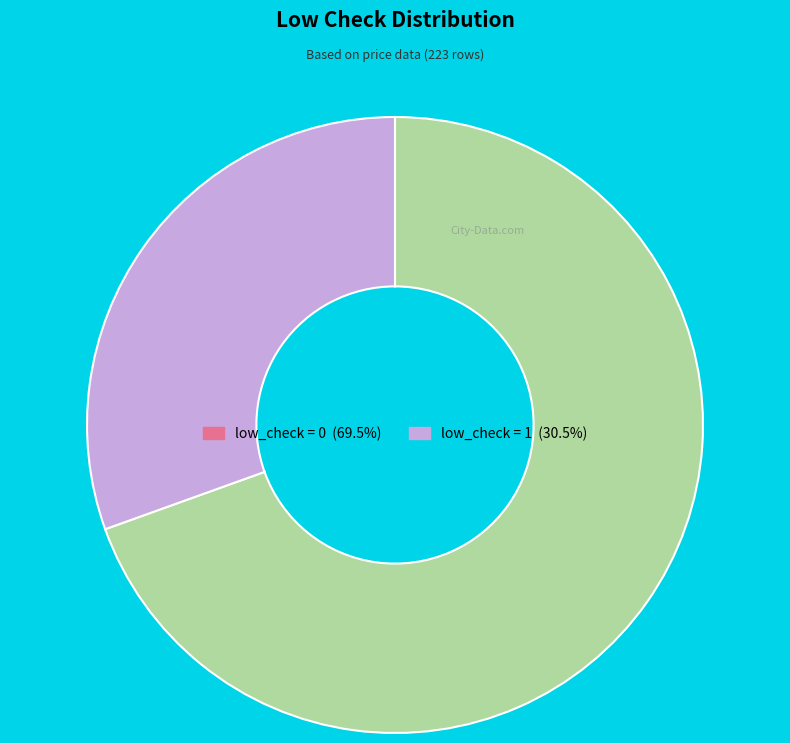

Is there a majority slice in this chart?

Yes